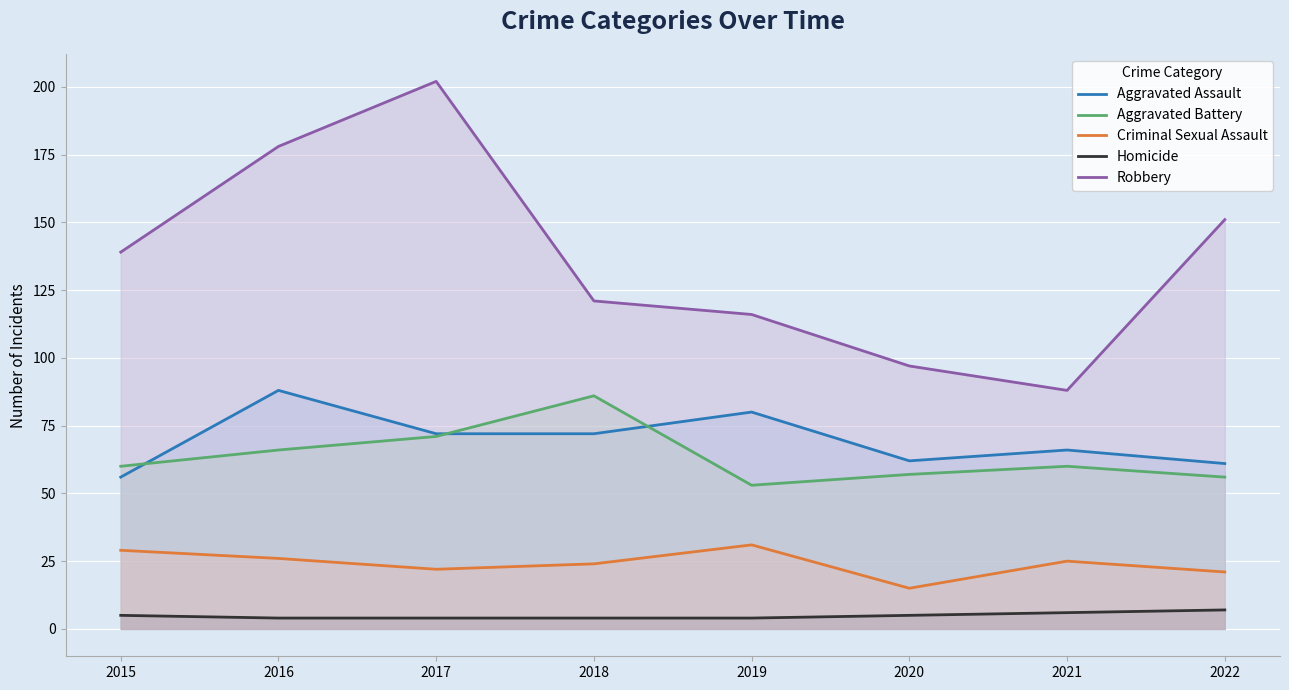

What is the greatest value displayed?

202